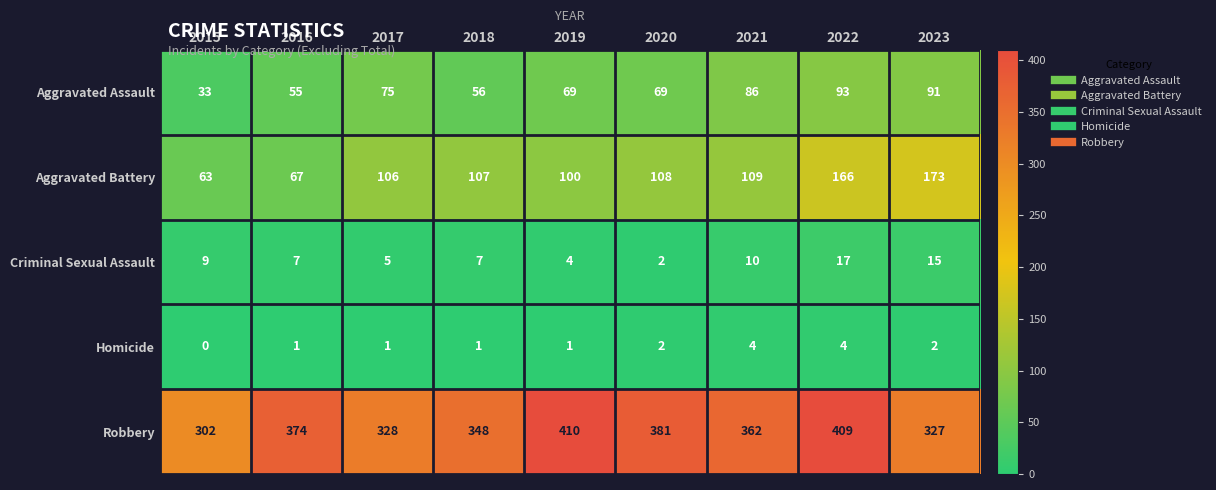

The Robbery series shows 381 at 2020. True or false?

True